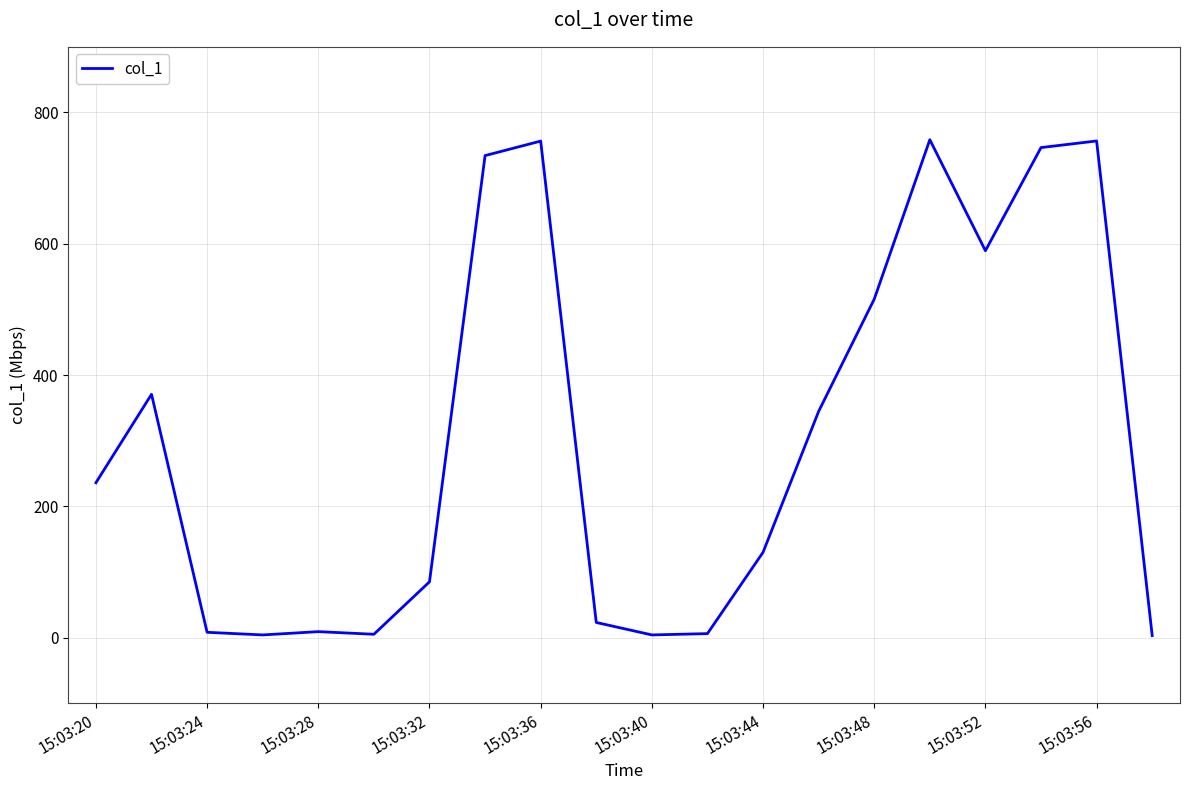

What is the greatest value displayed?

758.5